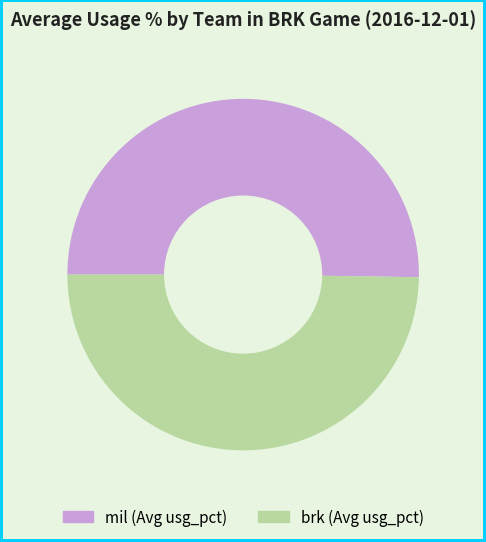

What is the ratio of the value at mil to the value at brk?

1.0